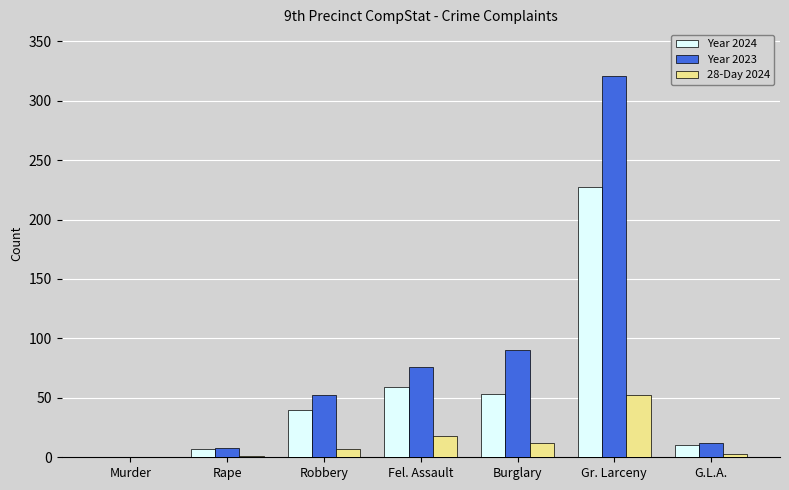

The 28-Day 2024 series shows 18 at Fel. Assault. True or false?

True